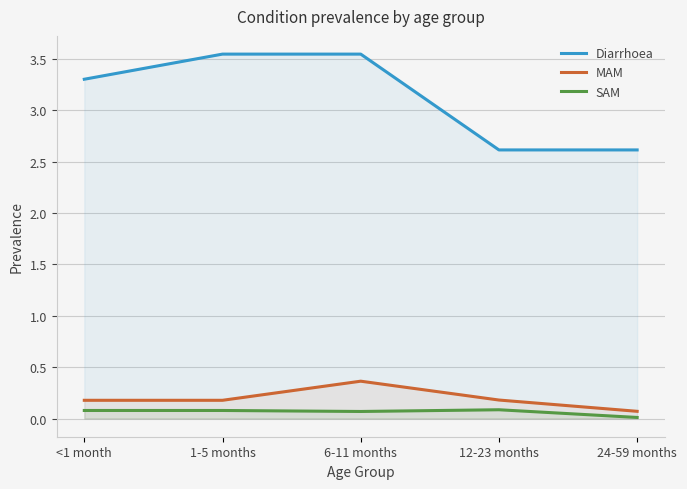

How many lines are shown in the chart?

3